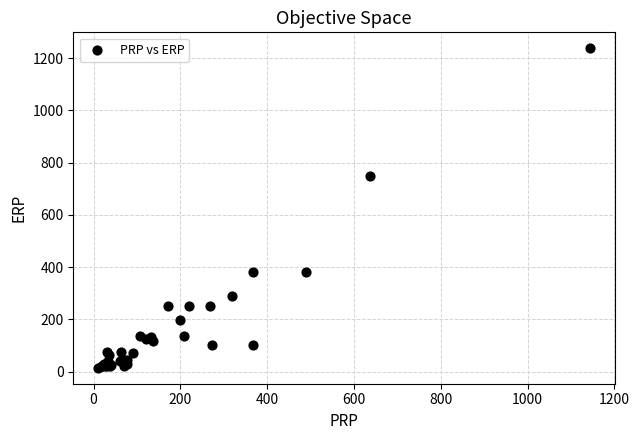

What Y value in the scatter plot is closest to 626?

749